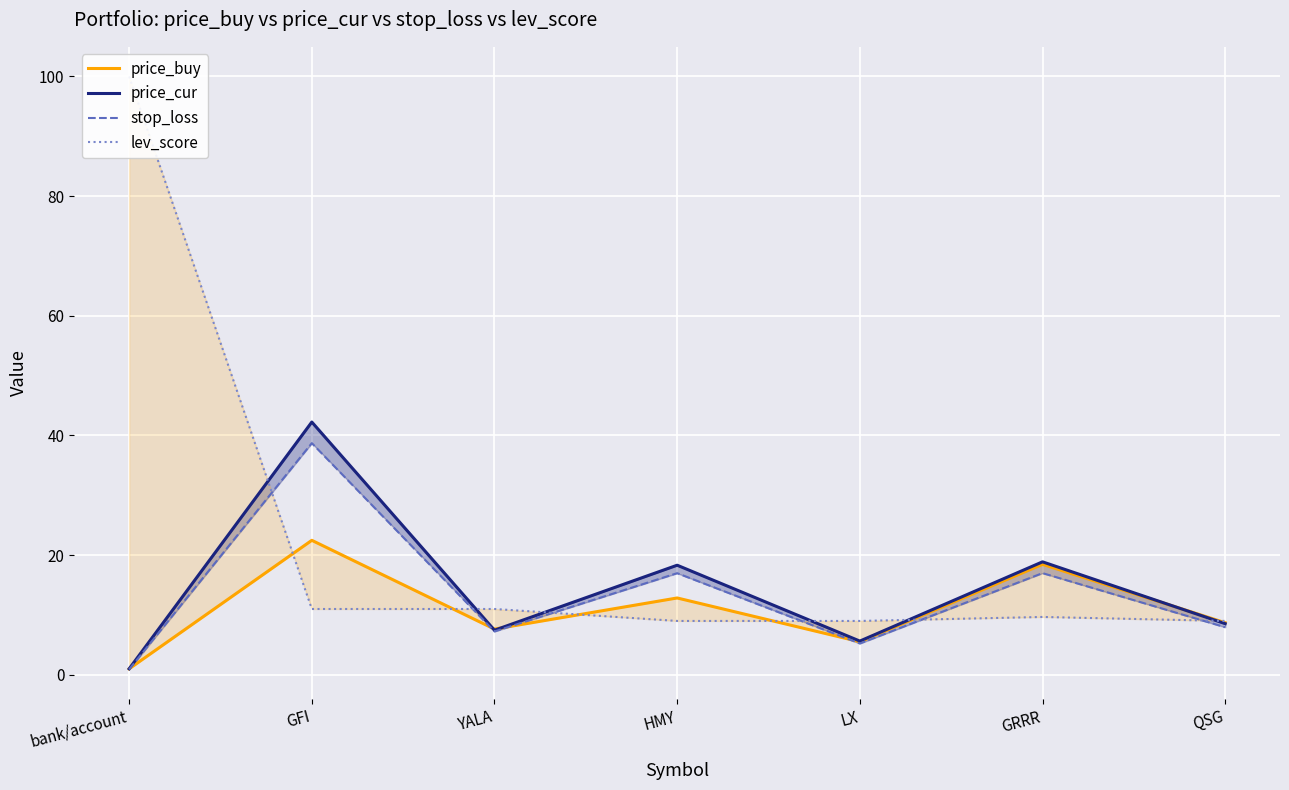

At which category is the sum across all series the highest?

GFI